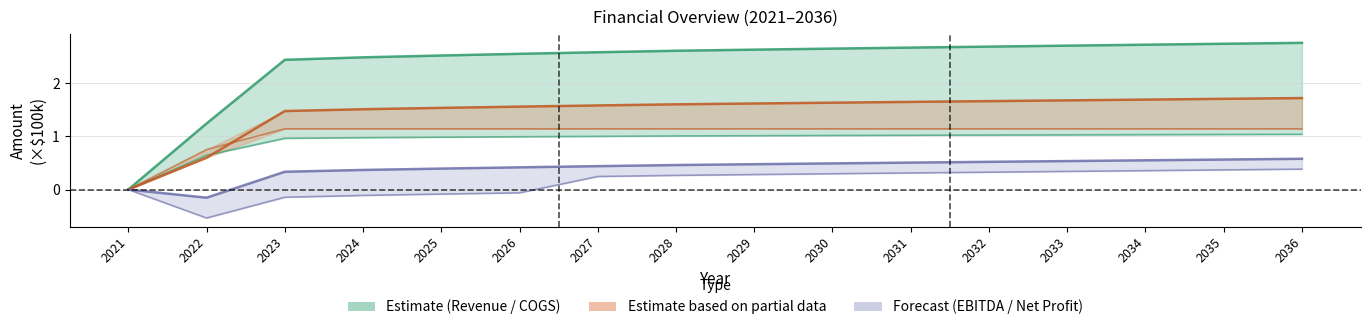

Which category has the lowest value in the Gross Profit series?

2021